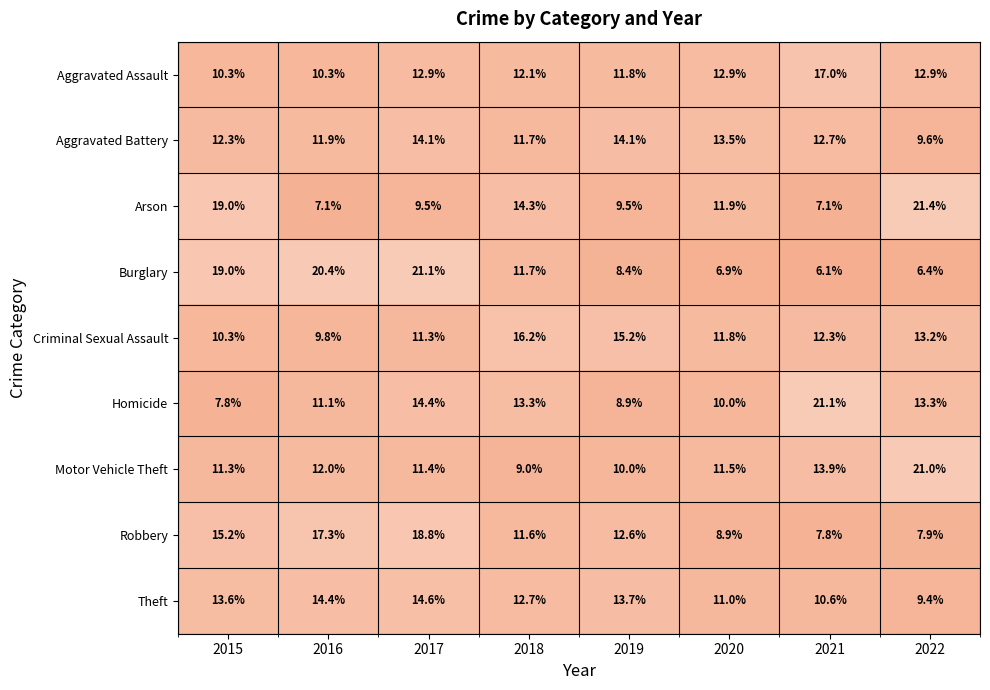

At how many categories does at least one series exceed 18?

5